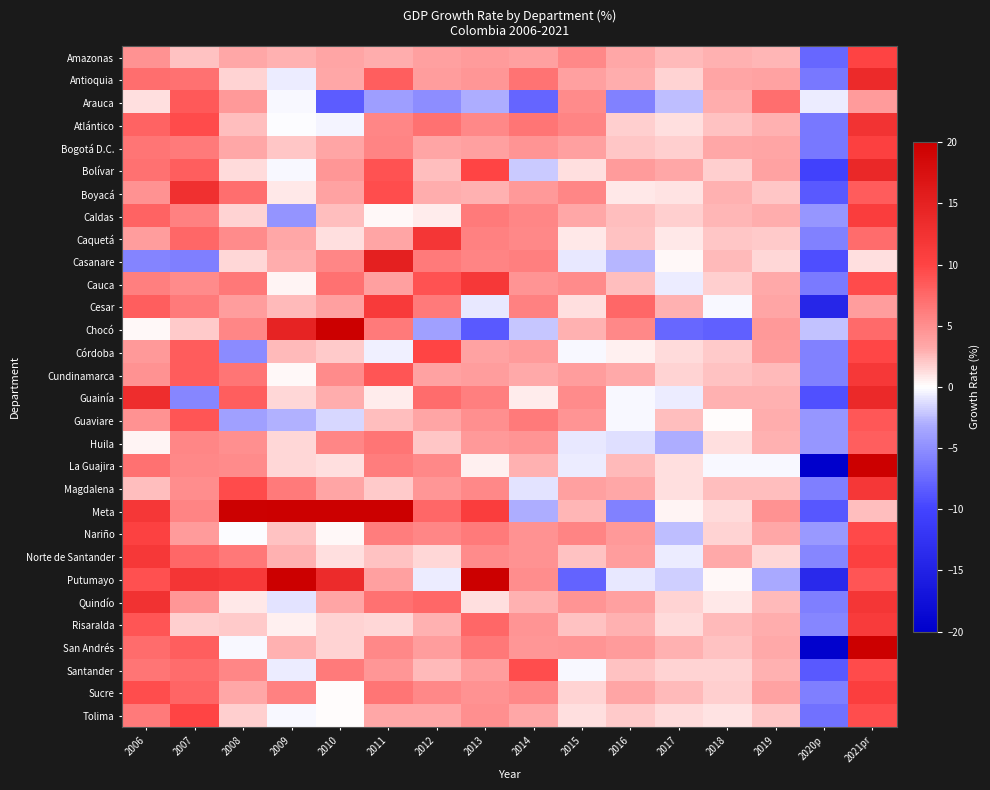

What is the greatest value displayed?

32.5